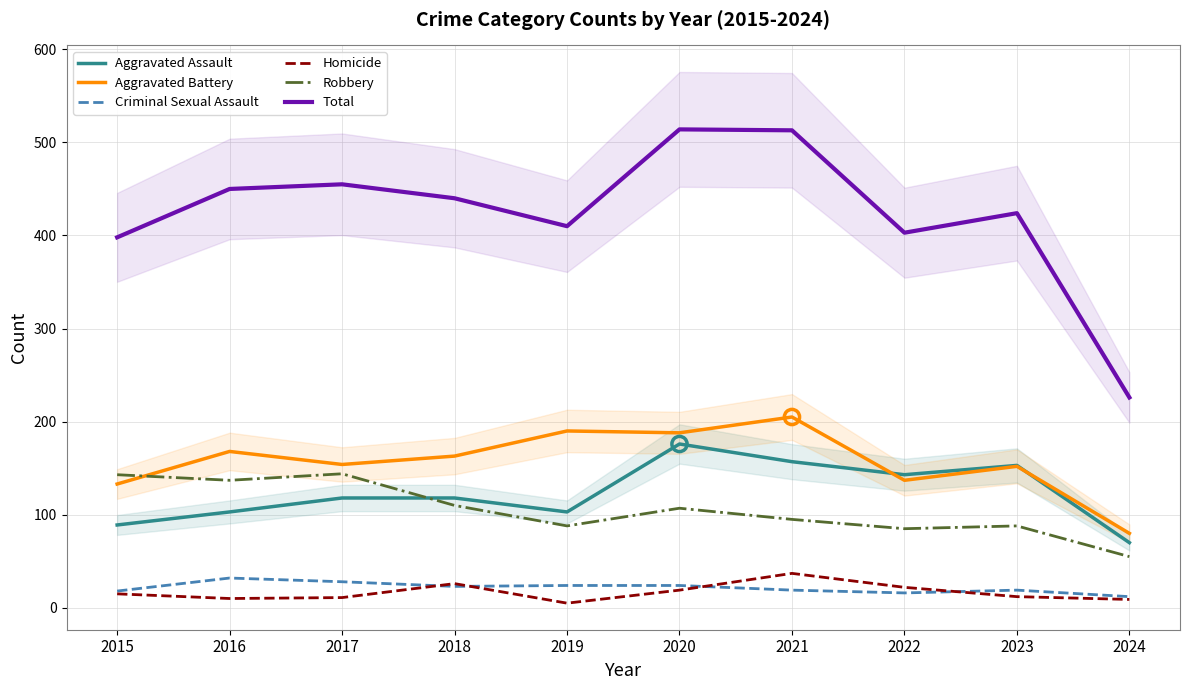

At how many categories does at least one series exceed 127?

10